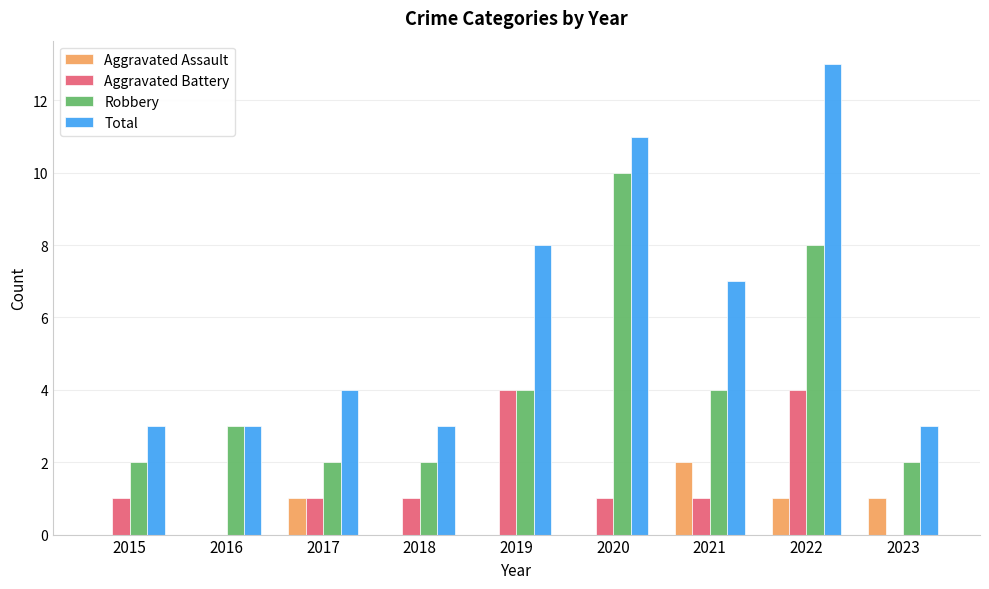

What is the total value across all series at 2019?

16